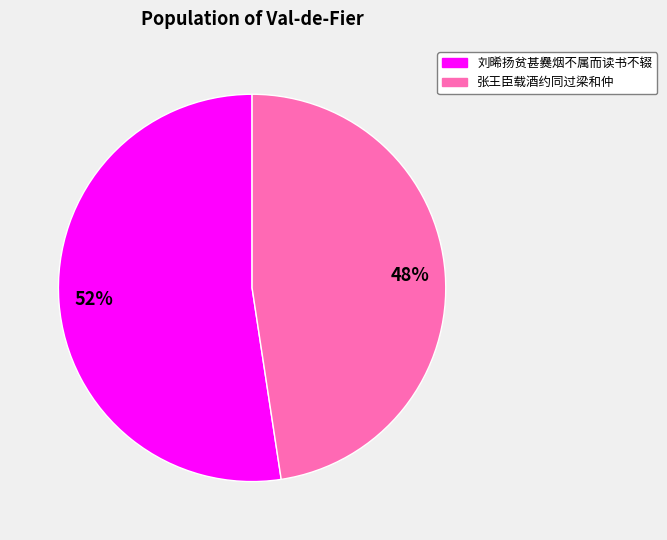

Is there a majority slice in this chart?

Yes